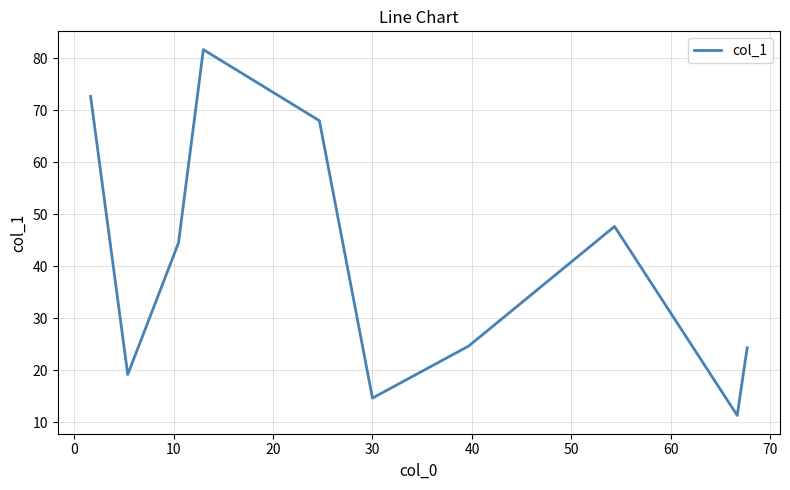

True or false: there are more than 0 points higher than both neighbors.

True